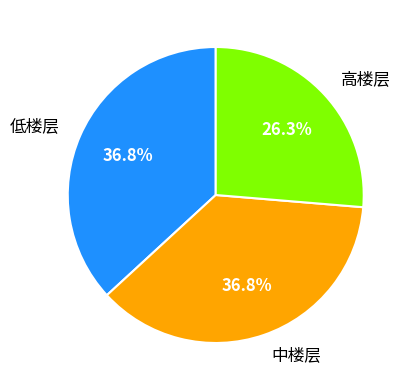

Does any single category account for the majority?

No